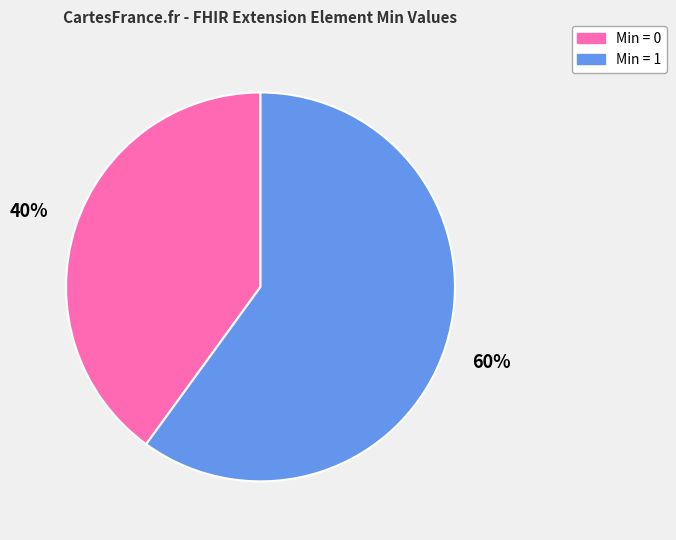

How many segments does this pie chart have?

2